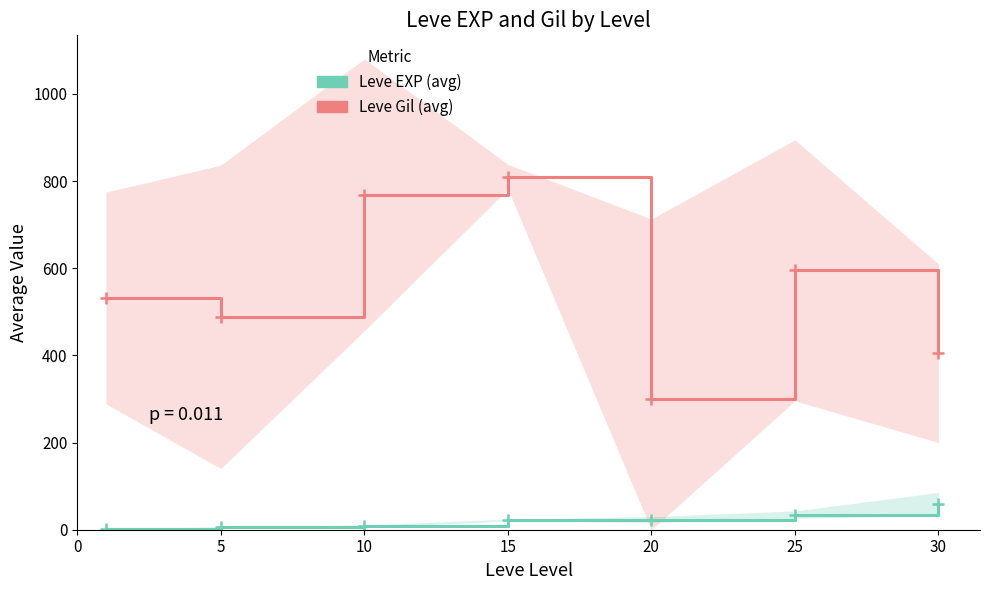

What is the maximum value for Leve EXP (avg)?

59.0